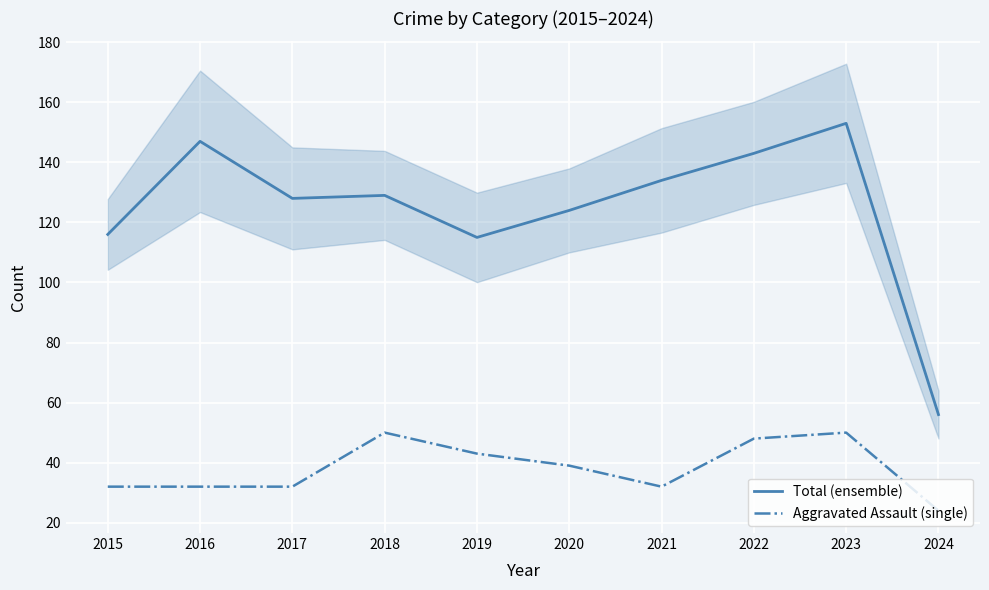

Reading left to right, what are all the values shown in this chart?

Total (ensemble): 116	147	128	129	115	124	134	143	153	56
Aggravated Assault (single): 32	32	32	50	43	39	32	48	50	24